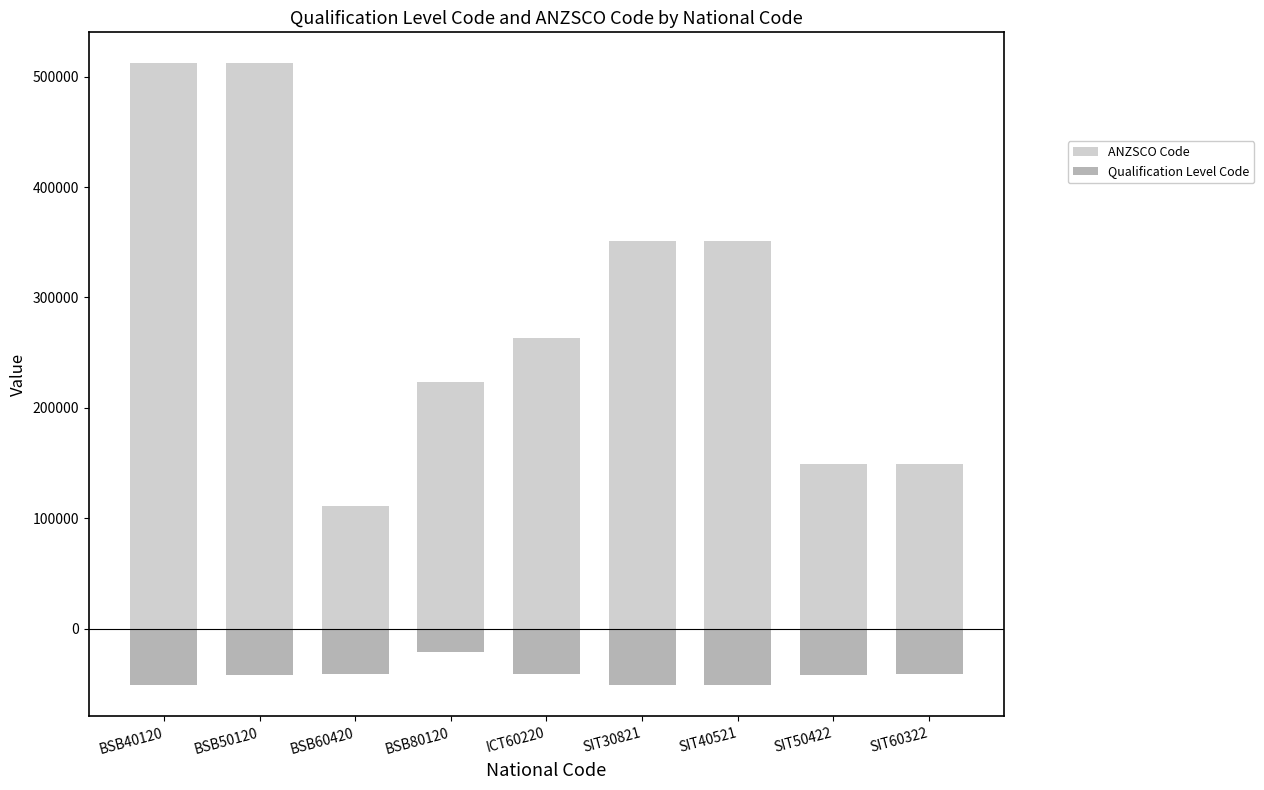

Which series changed the most between BSB50120 and SIT60322?

ANZSCO Code